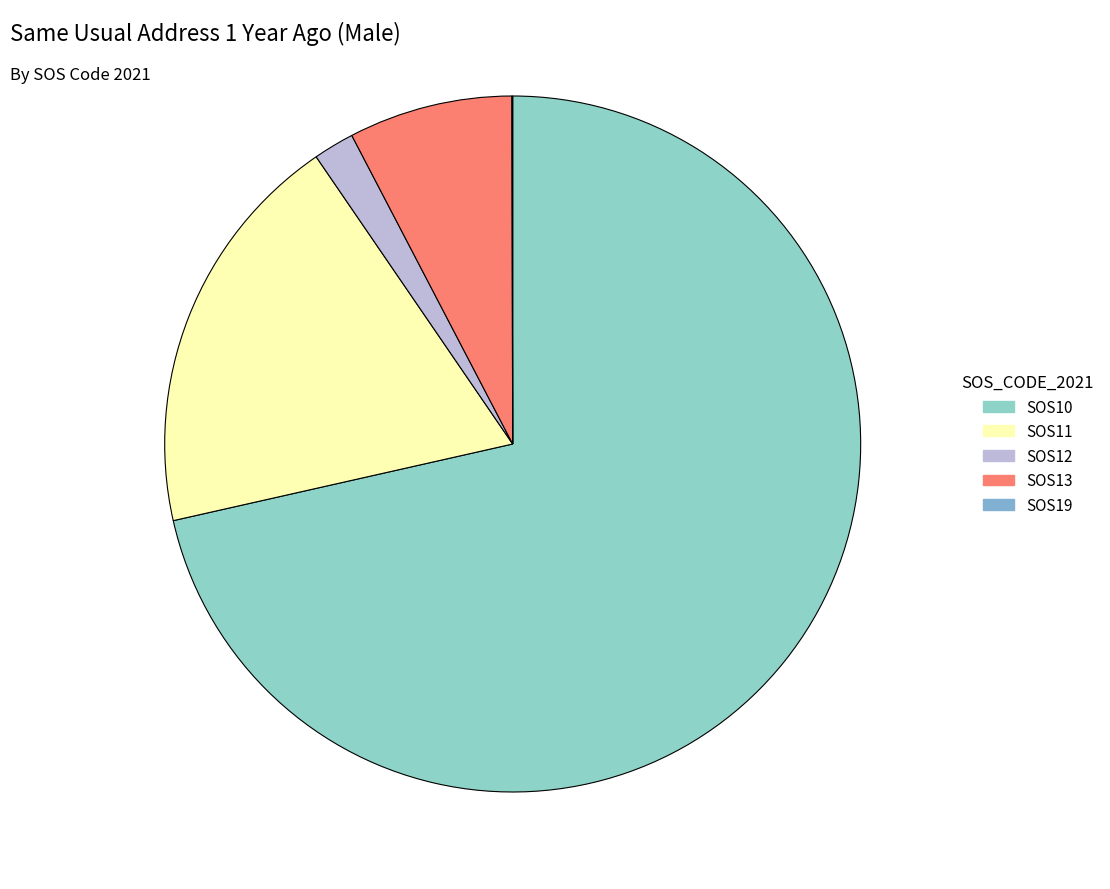

Is it true that SOS19 is 1% of the pie?

False